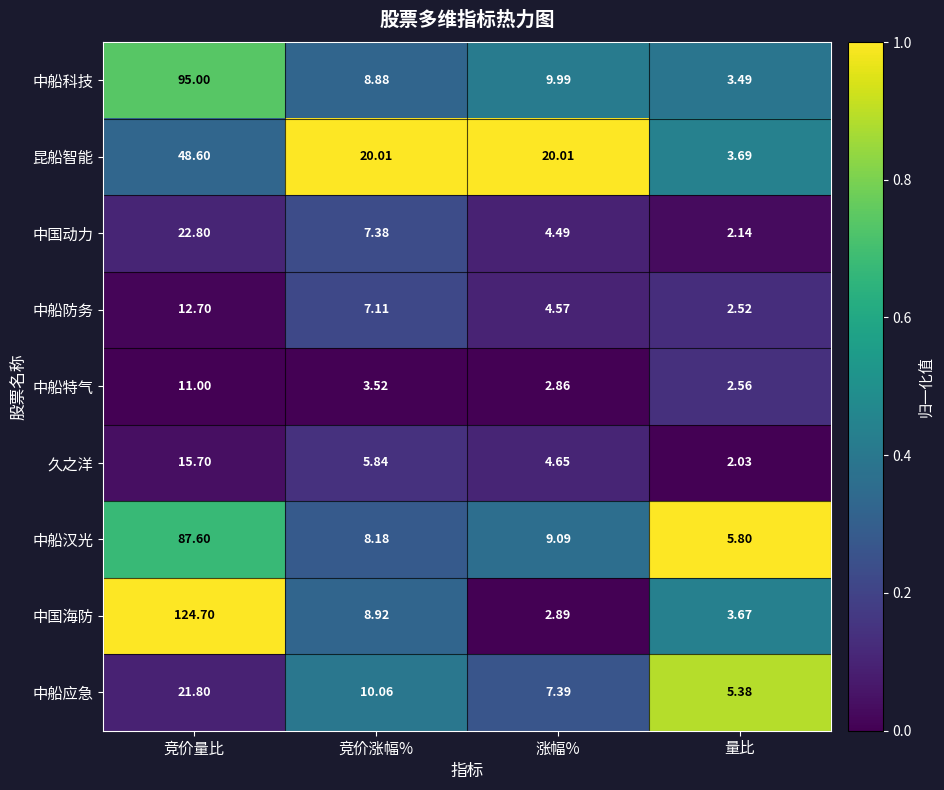

At which category is the sum across all series the highest?

竞价量比